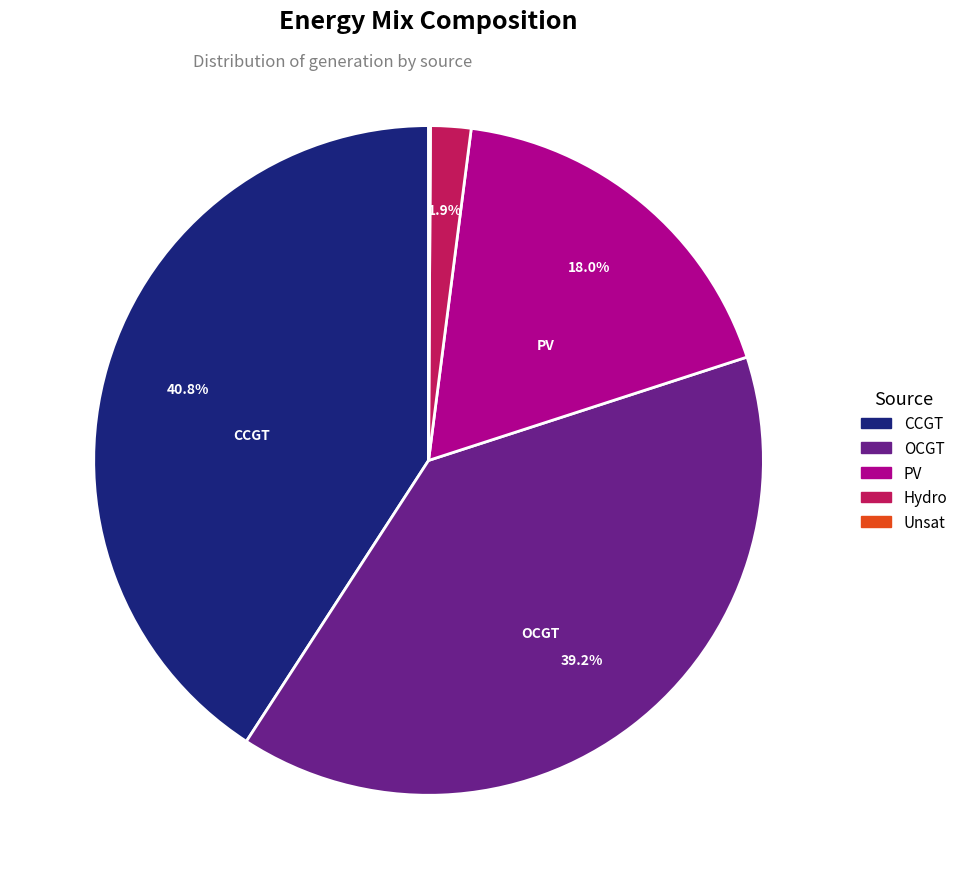

Is there a majority slice in this chart?

No